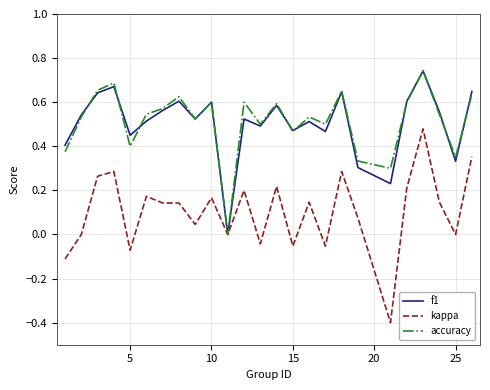

Which series has the largest range (max minus min)?

kappa